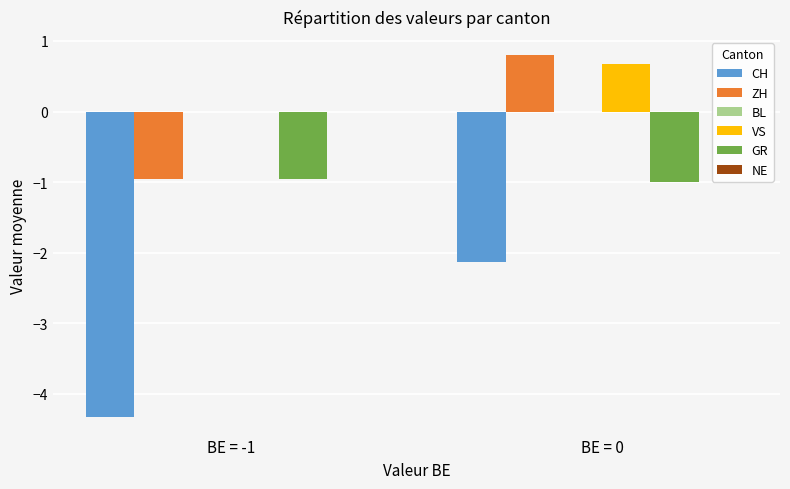

What is the approximate value of ZH at BE = -1?

-1.0